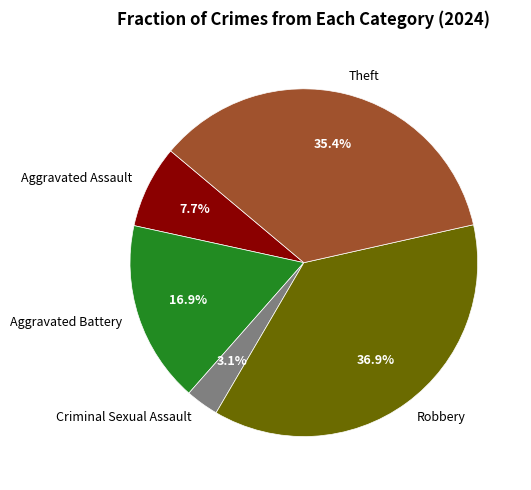

To the nearest percent, what portion does Robbery represent?

37%